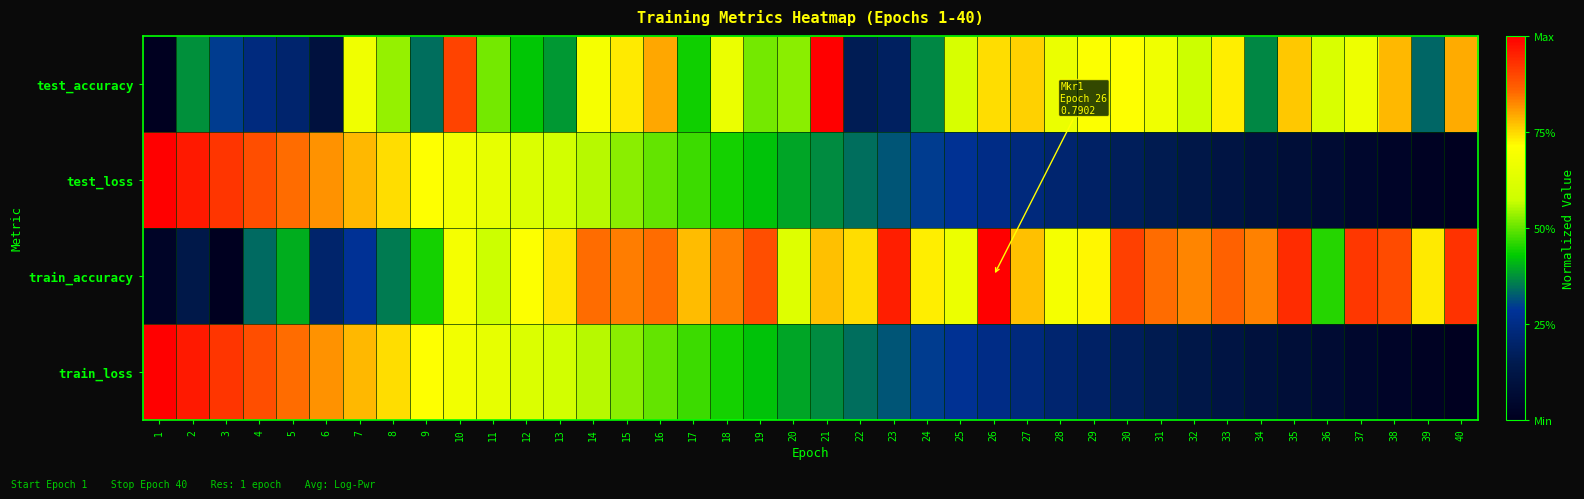

Reading left to right, what are all the values shown in this chart?

test_accuracy: 1=0.0	2=0.4	3=0.3	4=0.2	5=0.2	6=0.1	7=0.7	8=0.5	9=0.3	10=0.9	11=0.5	12=0.4	13=0.4	14=0.7	15=0.7	16=0.8	17=0.4	18=0.7	19=0.5	20=0.5	21=1.0	22=0.2	23=0.2	24=0.4	25=0.6	26=0.7	27=0.8	28=0.7	29=0.7	30=0.7	31=0.7	32=0.6	33=0.7	34=0.4	35=0.8	36=0.6	37=0.7	38=0.8	39=0.3	40=0.8
test_loss: 1=1.0	2=1.0	3=0.9	4=0.9	5=0.9	6=0.8	7=0.8	8=0.7	9=0.7	10=0.7	11=0.6	12=0.6	13=0.6	14=0.6	15=0.5	16=0.5	17=0.5	18=0.4	19=0.4	20=0.4	21=0.4	22=0.3	23=0.3	24=0.3	25=0.3	26=0.3	27=0.2	28=0.2	29=0.2	30=0.2	31=0.2	32=0.1	33=0.1	34=0.1	35=0.1	36=0.1	37=0.0	38=0.0	39=0.0	40=0.0
train_accuracy: 1=0.0	2=0.1	3=0.0	4=0.3	5=0.4	6=0.2	7=0.3	8=0.4	9=0.4	10=0.7	11=0.6	12=0.7	13=0.7	14=0.9	15=0.8	16=0.8	17=0.8	18=0.8	19=0.9	20=0.6	21=0.8	22=0.7	23=1.0	24=0.7	25=0.7	26=1.0	27=0.8	28=0.7	29=0.7	30=0.9	31=0.9	32=0.8	33=0.9	34=0.8	35=0.9	36=0.5	37=0.9	38=0.9	39=0.7	40=0.9
train_loss: 1=1.0	2=1.0	3=0.9	4=0.9	5=0.9	6=0.8	7=0.8	8=0.7	9=0.7	10=0.7	11=0.6	12=0.6	13=0.6	14=0.6	15=0.5	16=0.5	17=0.5	18=0.4	19=0.4	20=0.4	21=0.4	22=0.3	23=0.3	24=0.3	25=0.3	26=0.3	27=0.2	28=0.2	29=0.2	30=0.2	31=0.2	32=0.1	33=0.1	34=0.1	35=0.1	36=0.1	37=0.0	38=0.0	39=0.0	40=0.0